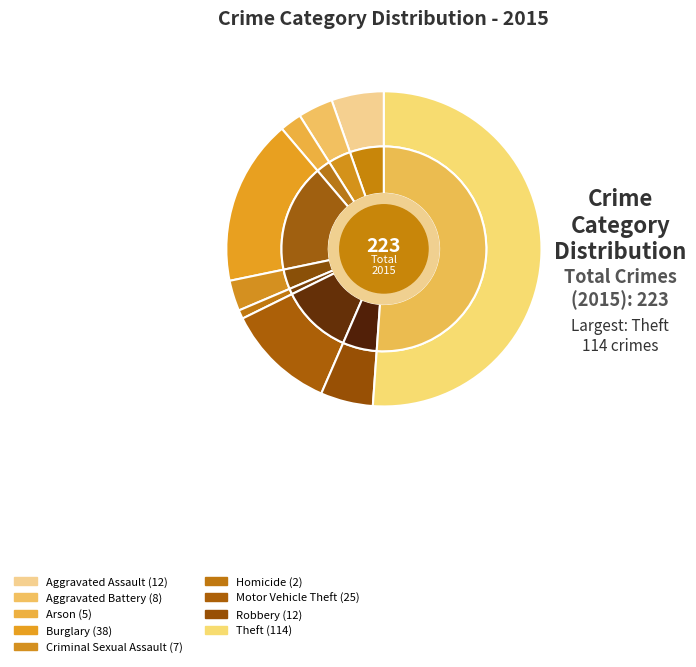

To the nearest percent, what is the combined percentage of Aggravated Assault and Homicide?

6%